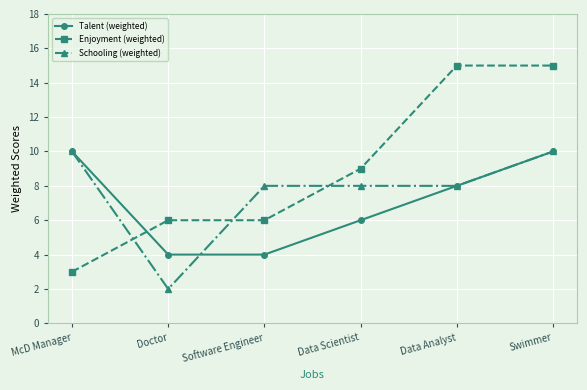

Reading right to left, transcribe all the data shown in this chart.

Talent (weighted): 10	8	6	4	4	10
Enjoyment (weighted): 15	15	9	6	6	3
Schooling (weighted): 10	8	8	8	2	10